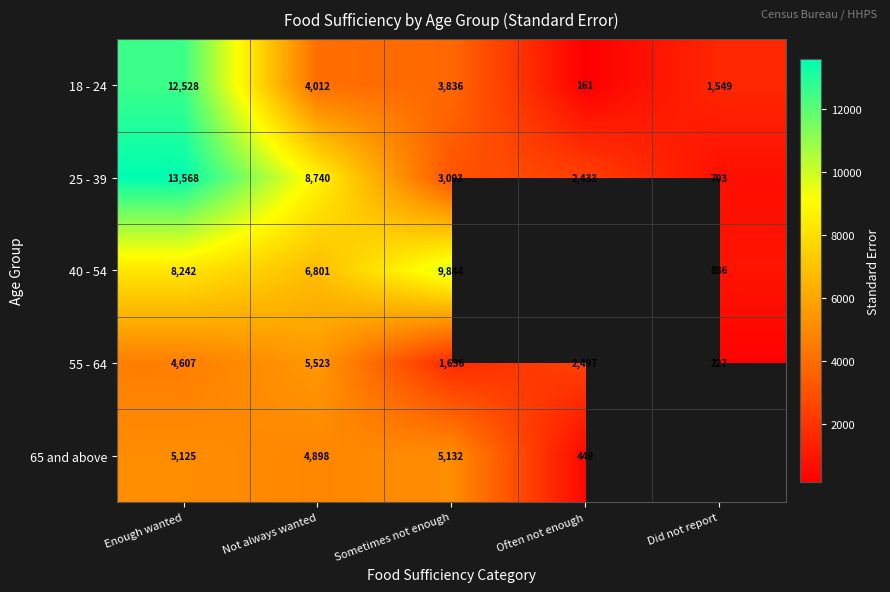

Which label corresponds to the largest value in the chart?

Enough wanted